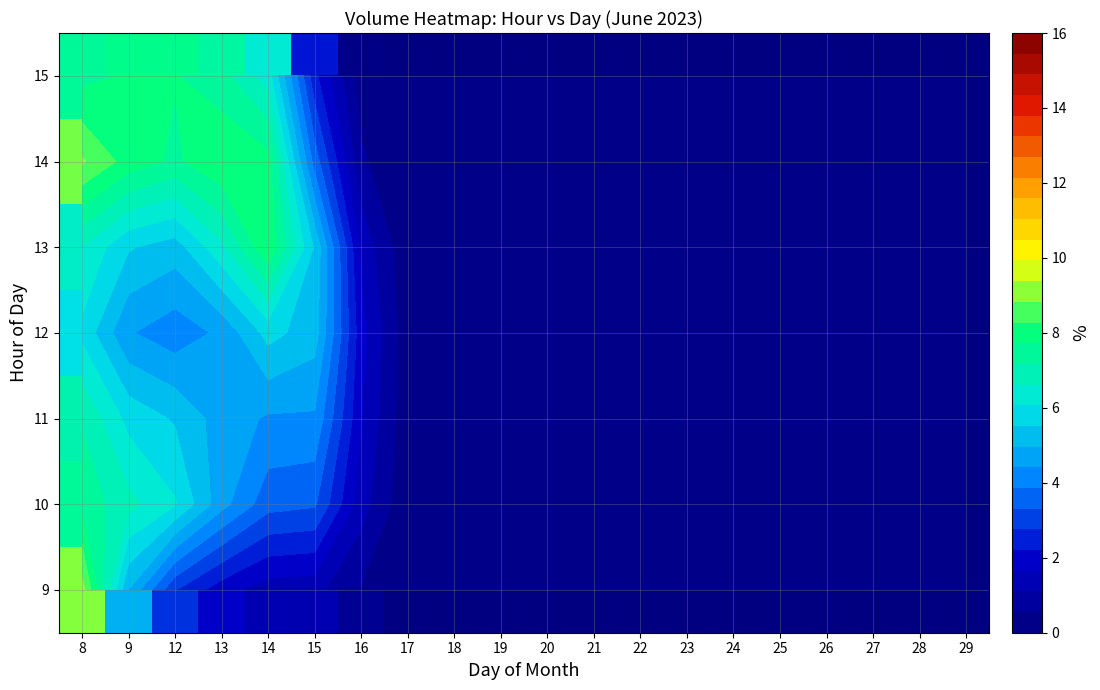

What is the greatest value displayed?

9.1